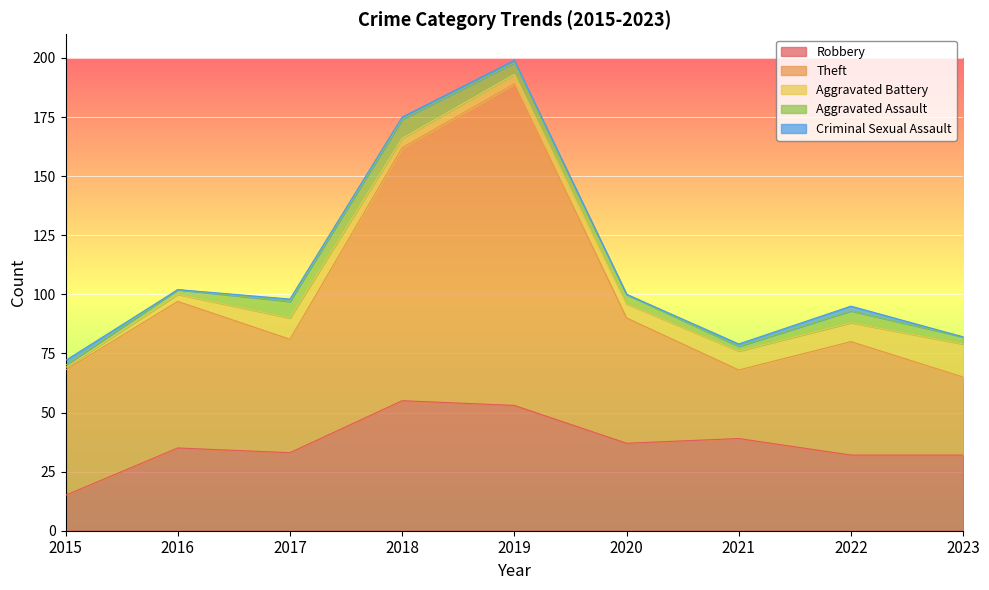

What is the value of the Aggravated Assault point at the 8th from the left?

5